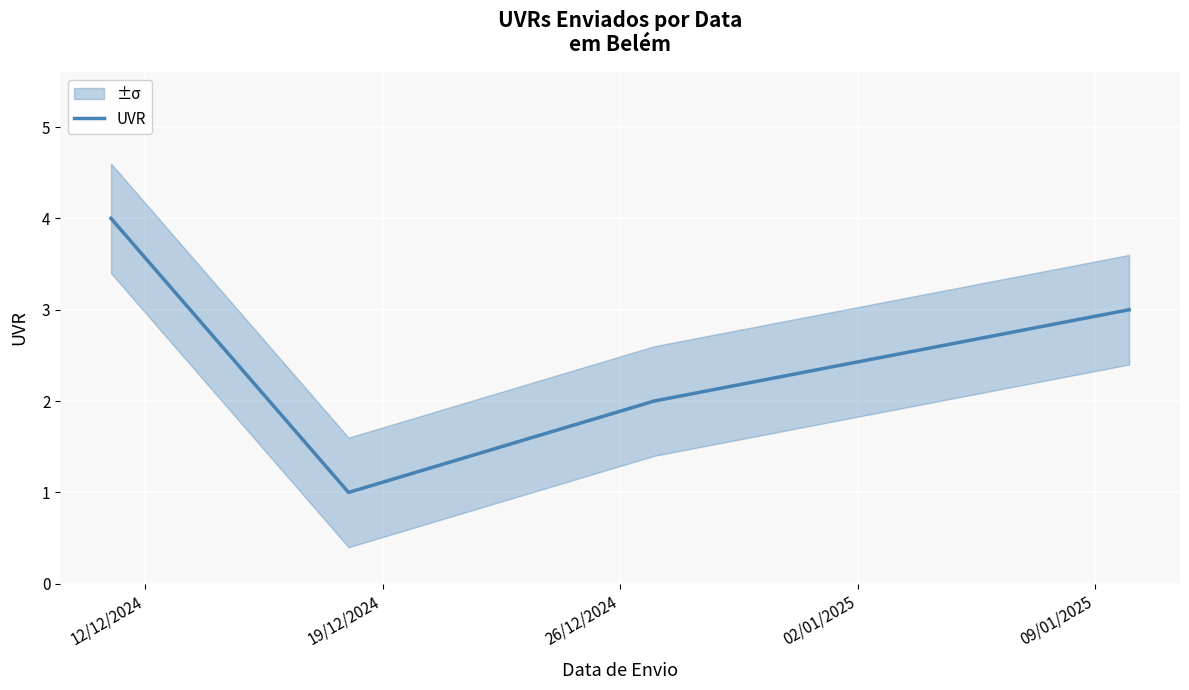

In UVR, how many points are lower than both neighbors (excluding endpoints)?

1